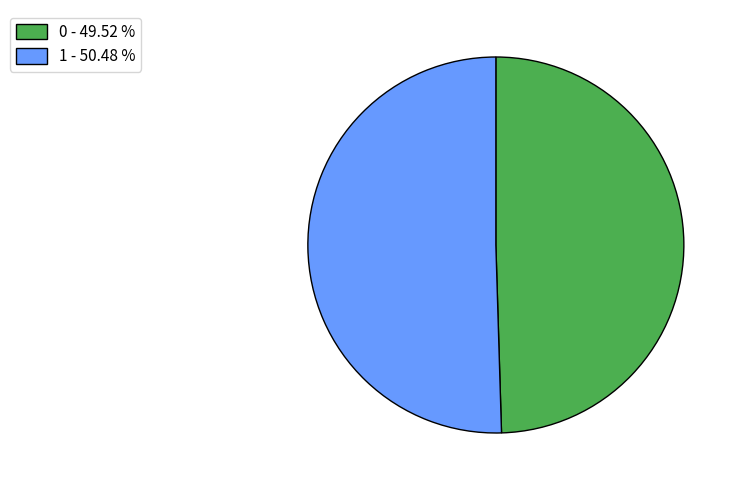

What is the largest slice in the pie chart?

1